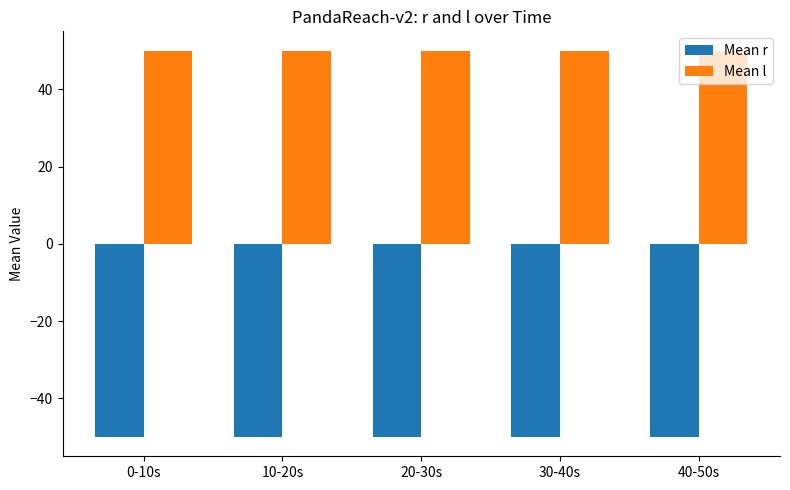

What is the minimum value for Mean r?

-50